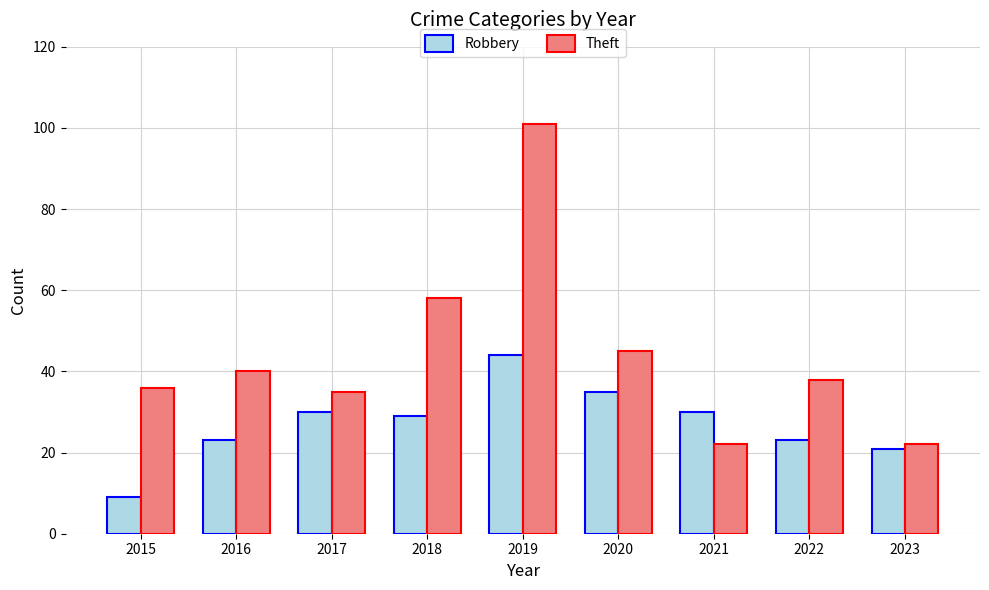

At which category is the sum across all series the highest?

2019